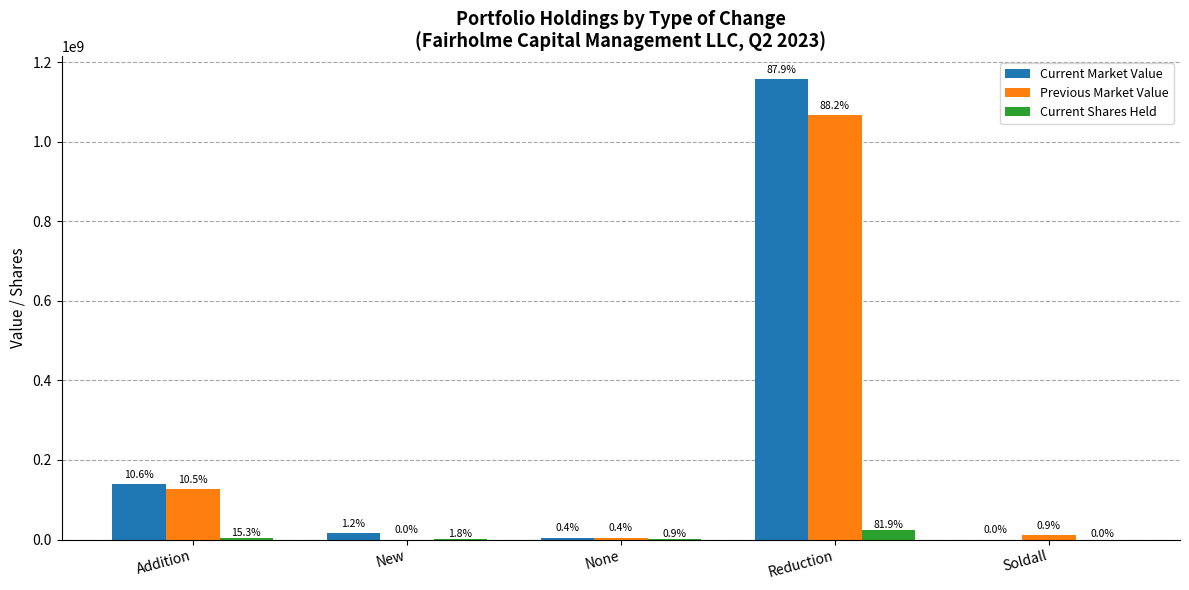

What are all the series names shown in the legend?

Current Market Value, Previous Market Value, Current Shares Held